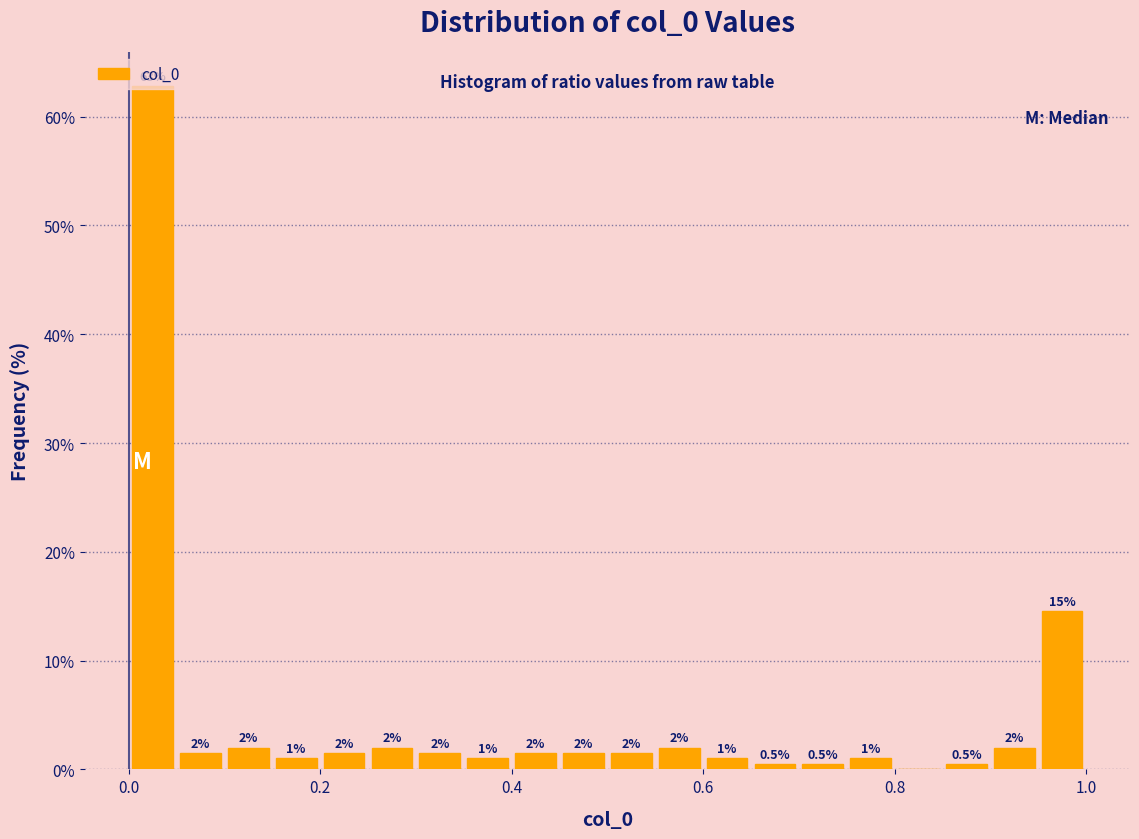

Read against the x-axis, roughly where is the centre of the tallest bar?

0.02